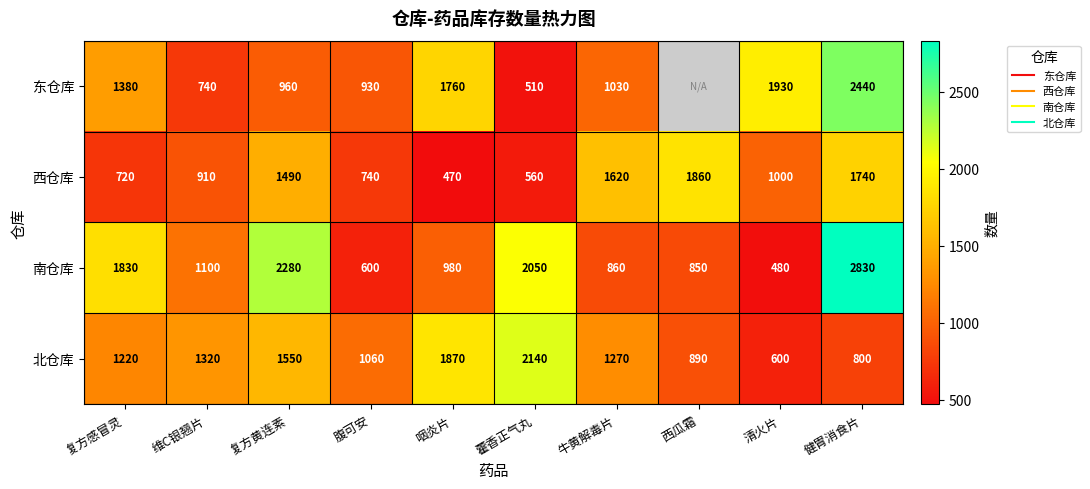

What is the minimum value for 西仓库?

470.0